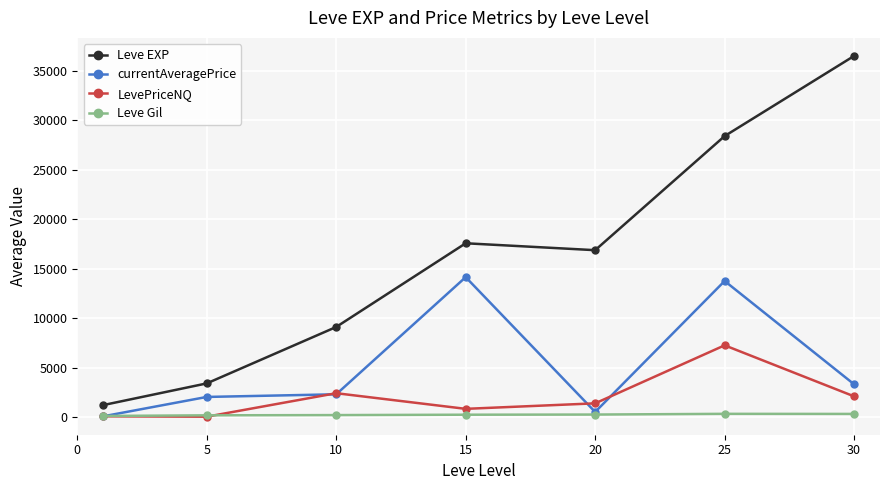

What is the greatest value displayed?

36492.5